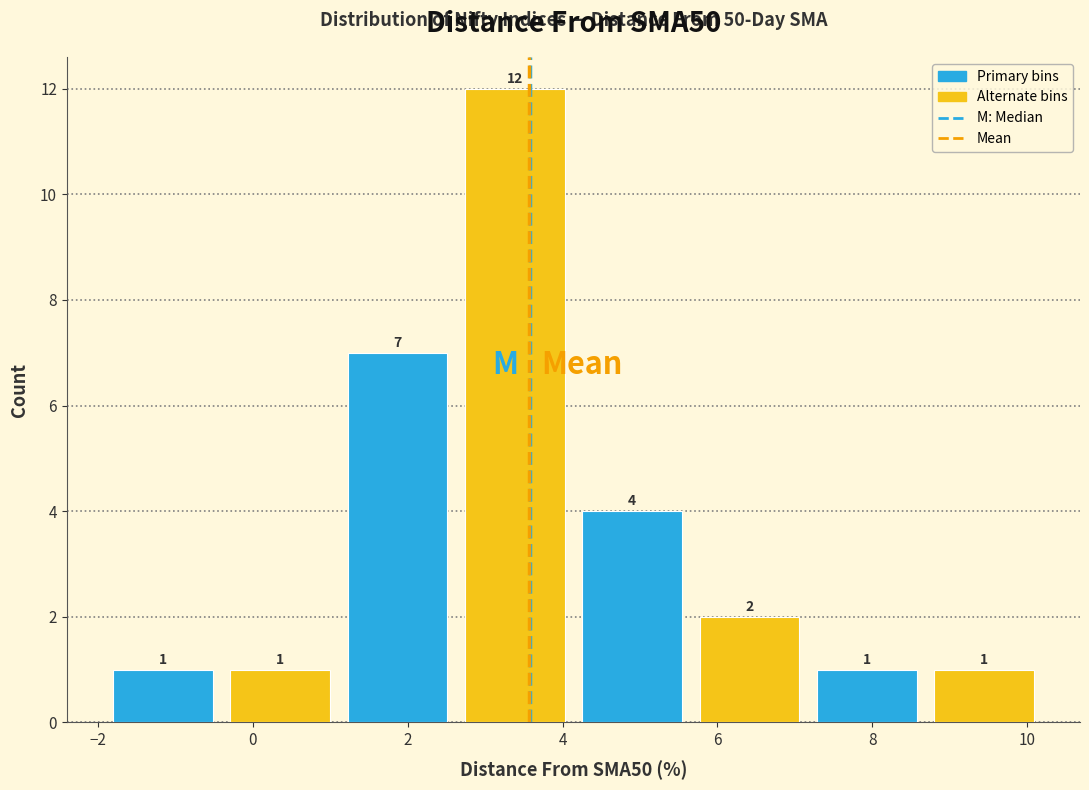

Which range on the x-axis has the tallest bar?

2.6 to 4.2